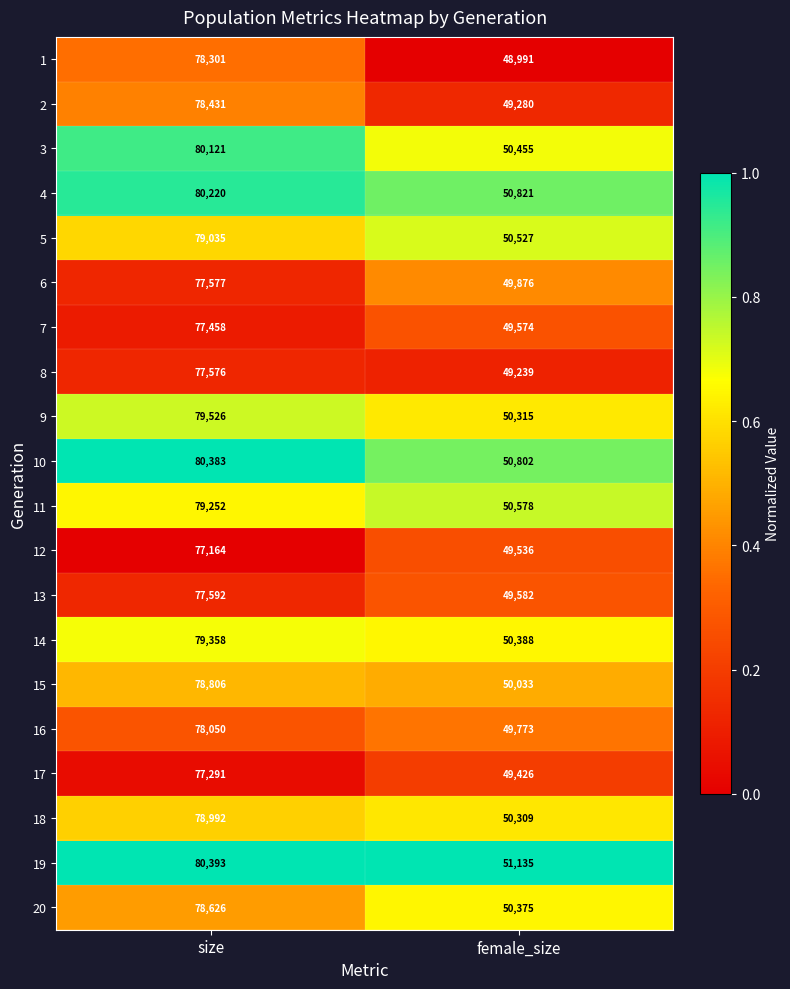

What is the sum of the 14 values at size and female_size?

129746